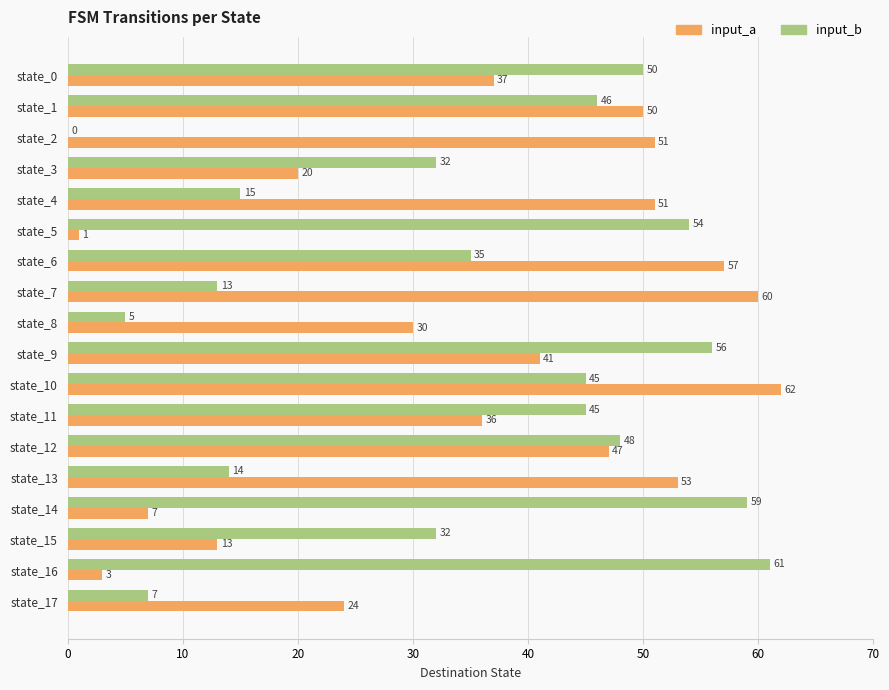

True or false: input_b has a value of 45 at state_11.

True